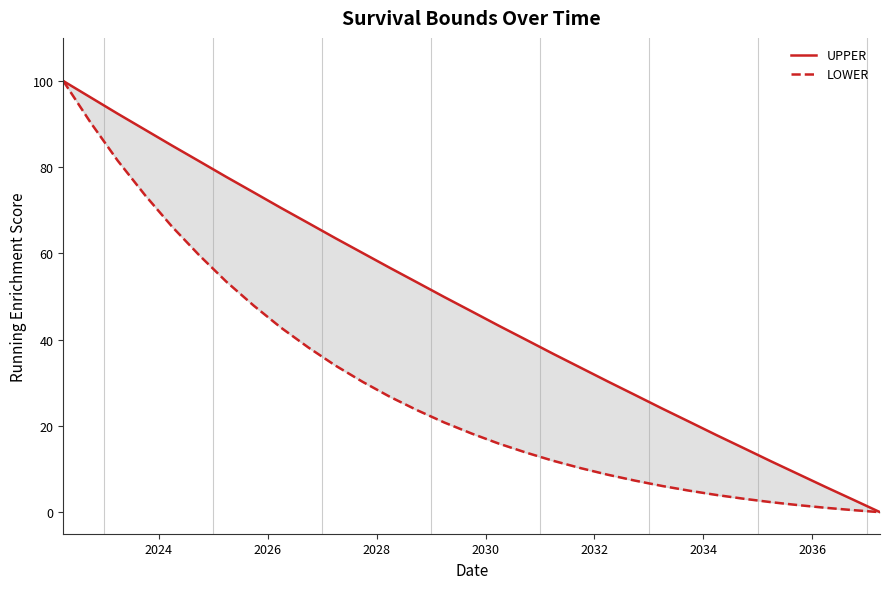

The value of UPPER at 20 is 18.0. True or false?

False